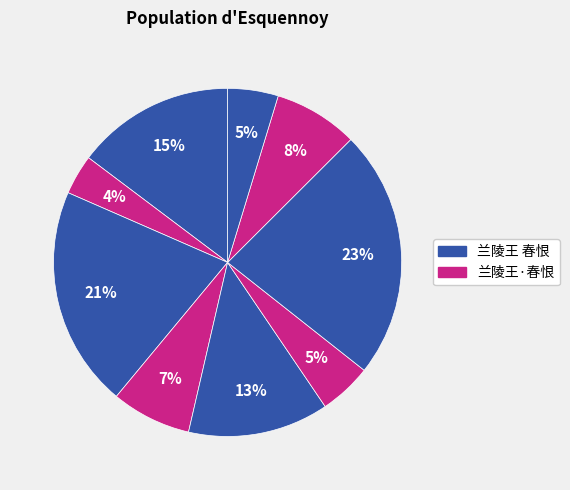

What is the smallest slice in the pie chart?

兰陵王·春恨